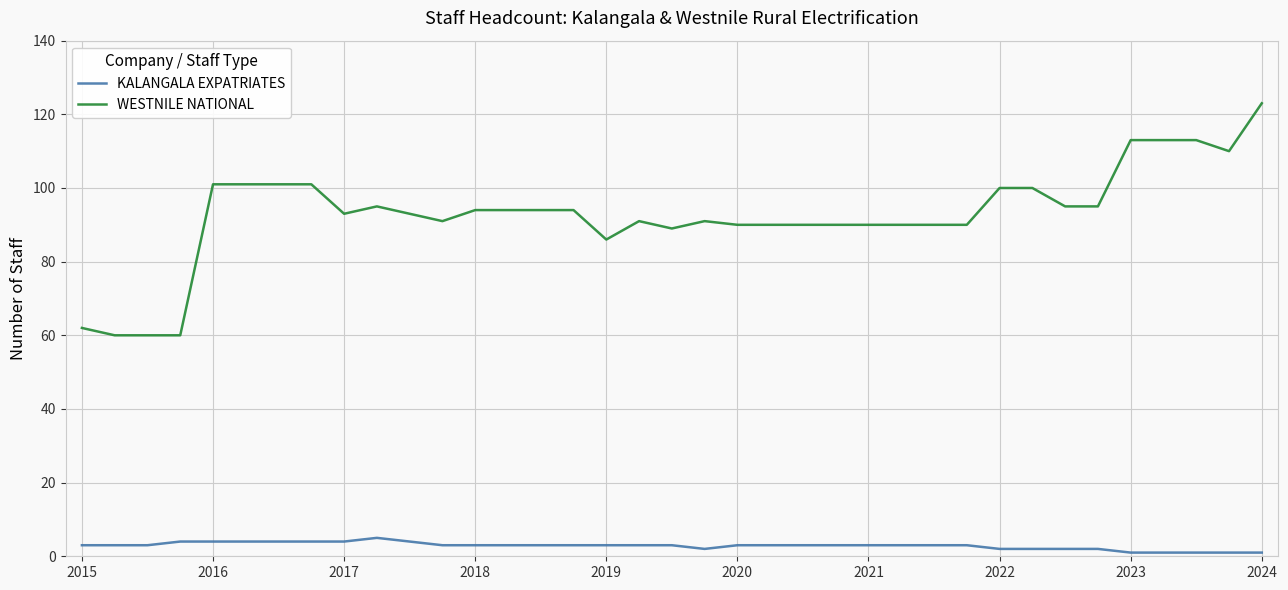

What are all the series names shown in the legend?

KALANGALA EXPATRIATES, WESTNILE NATIONAL